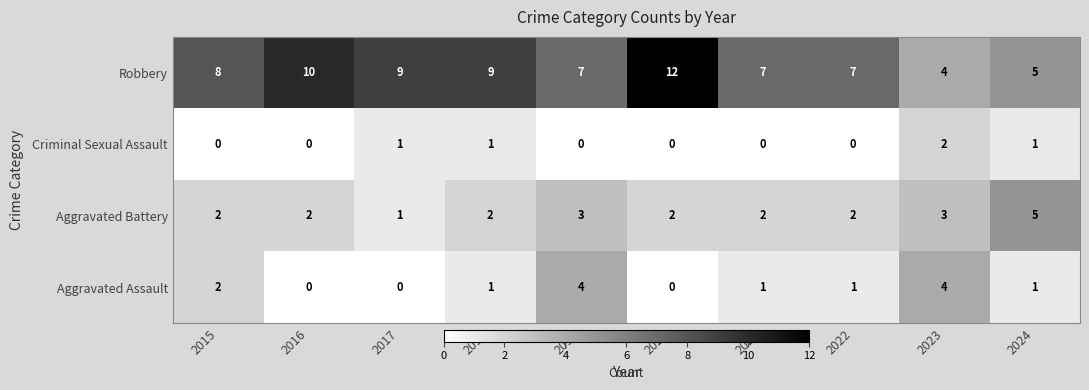

How many distinct data groups are displayed?

4